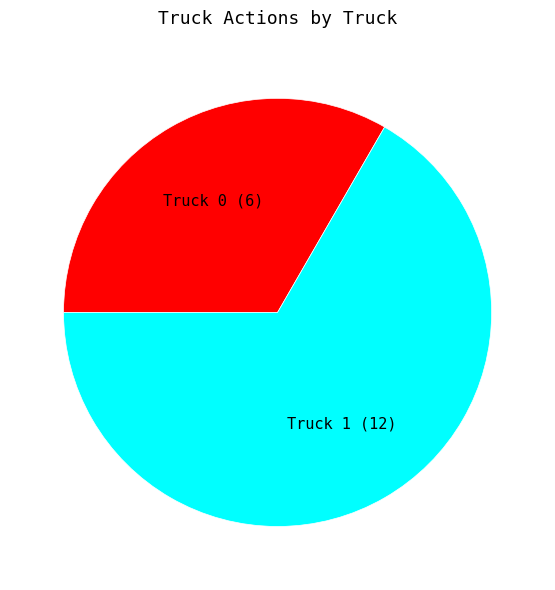

Is there a majority slice in this chart?

Yes